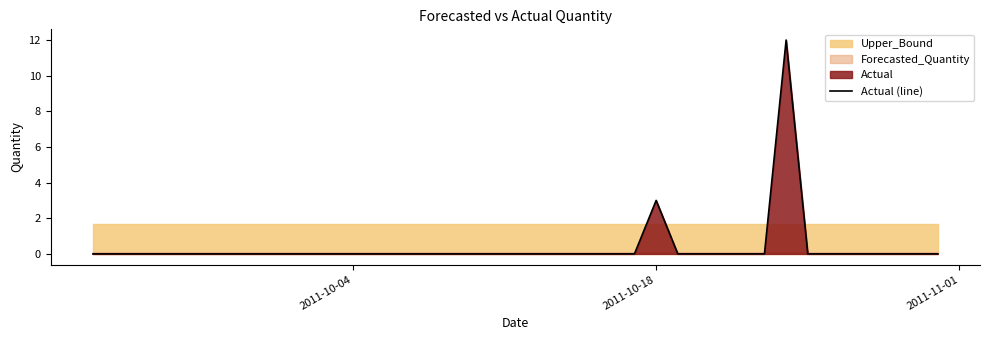

Does the chart display data point markers on the line(s)?

No